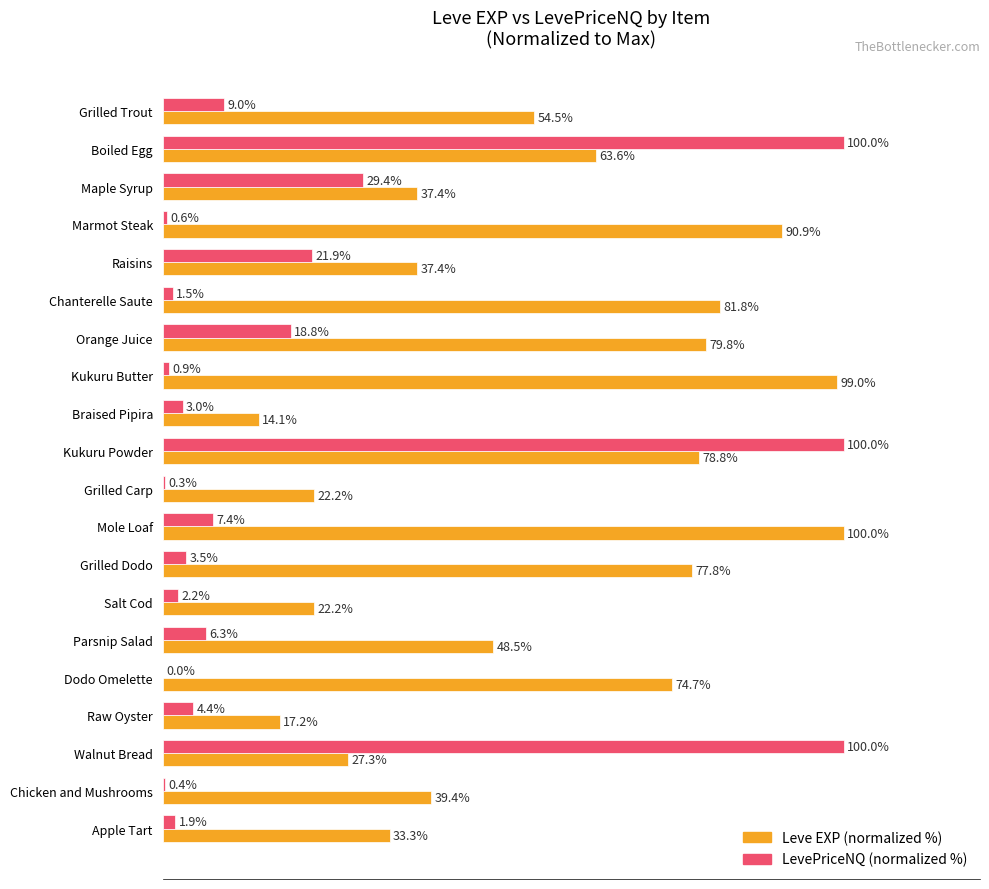

Which series has the largest range (max minus min)?

LevePriceNQ (normalized %)